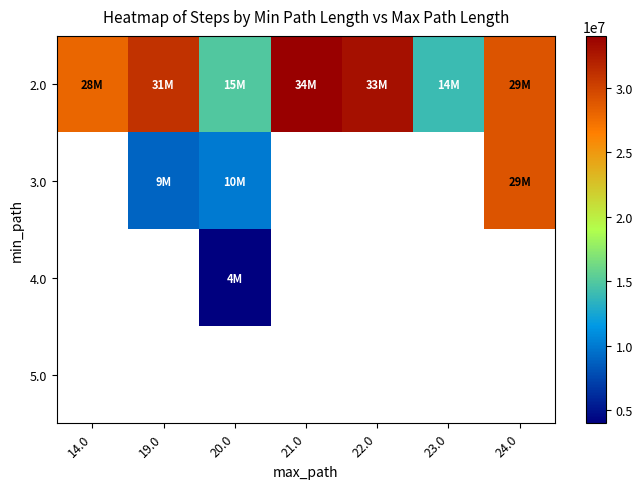

Which has a higher value, 24.0 or 19.0?

19.0